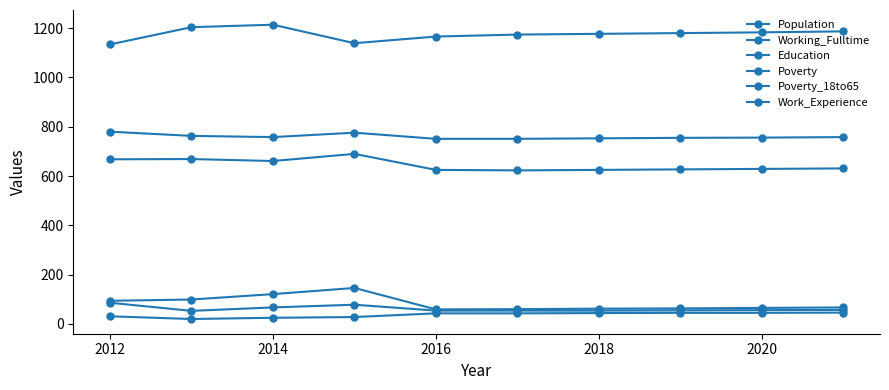

At how many categories does at least one series exceed 360?

10